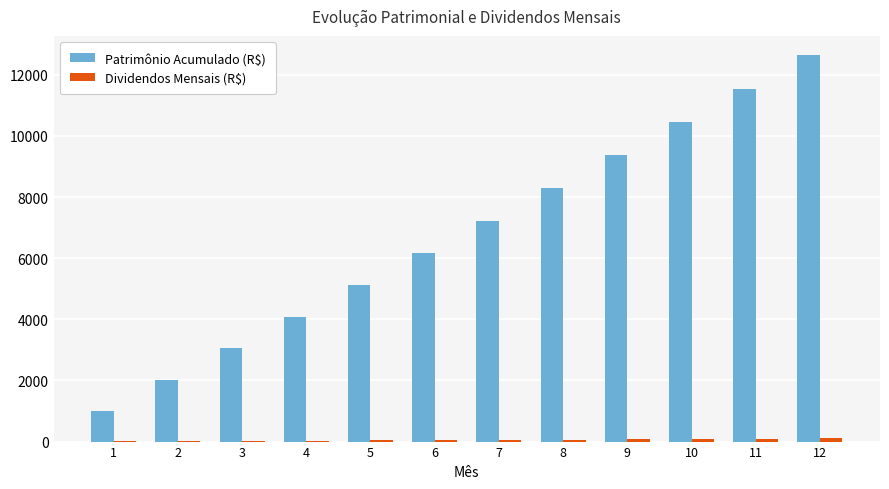

Is it true that Patrimônio Acumulado (R$) equals 3443.8 at 6?

False